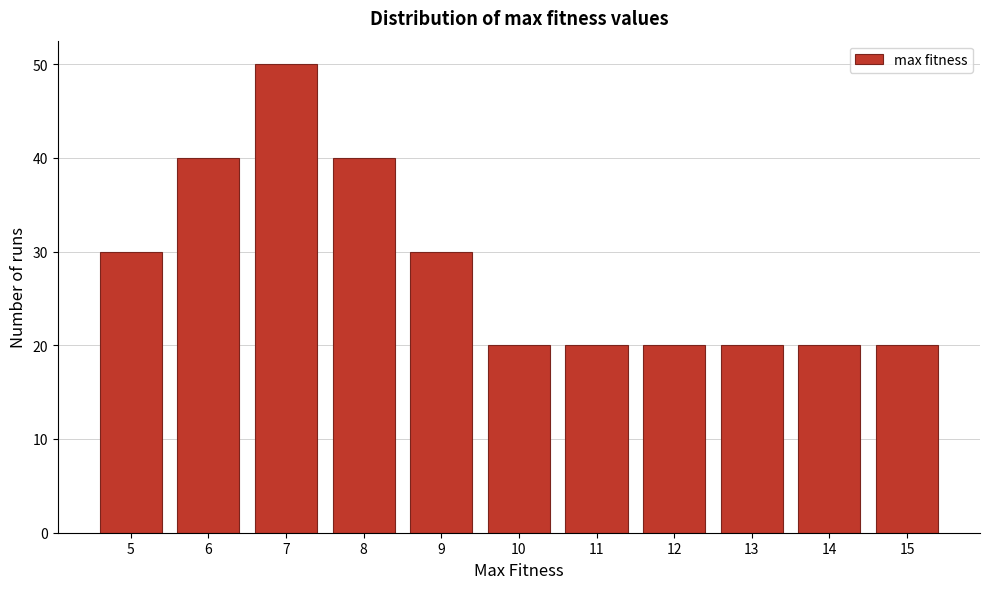

Reading left to right, transcribe all the data shown in this chart.

30	40	50	40	30	20	20	20	20	20	20